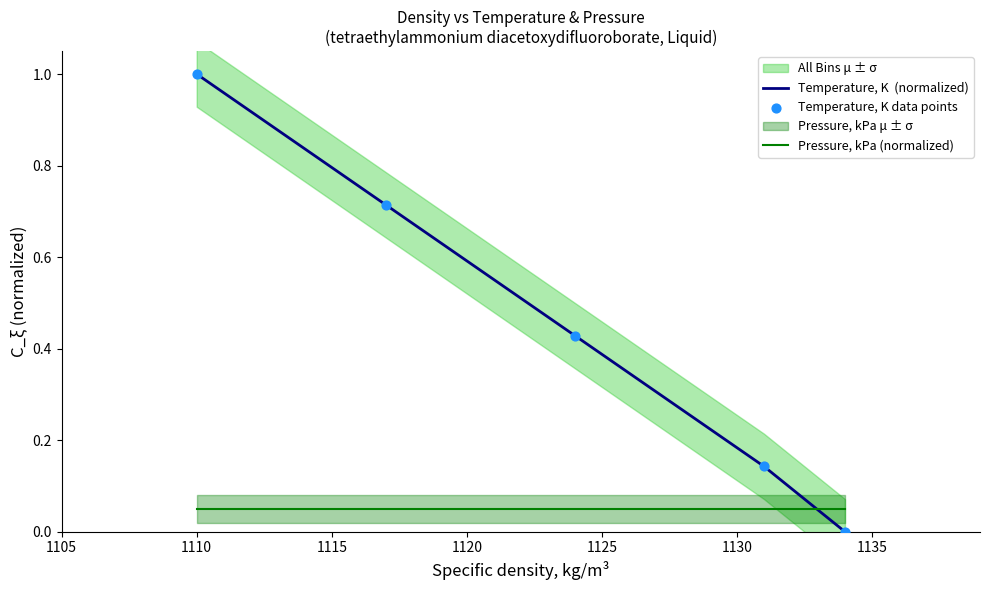

Which series reaches the minimum Y coordinate?

Temperature, K  (normalized)